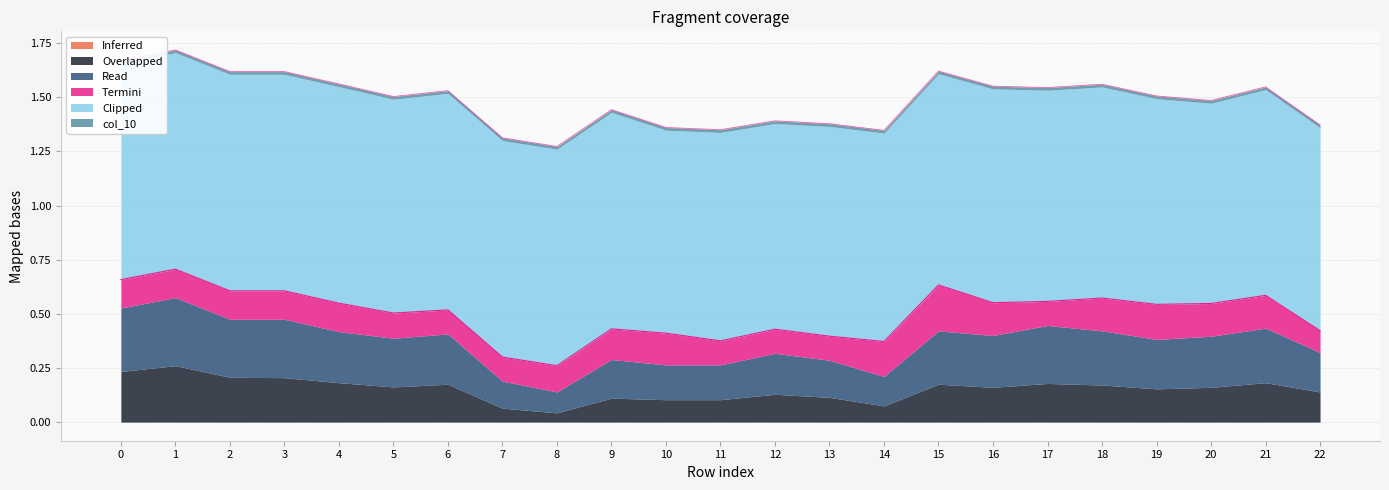

What is the maximum value for Termini?

0.2